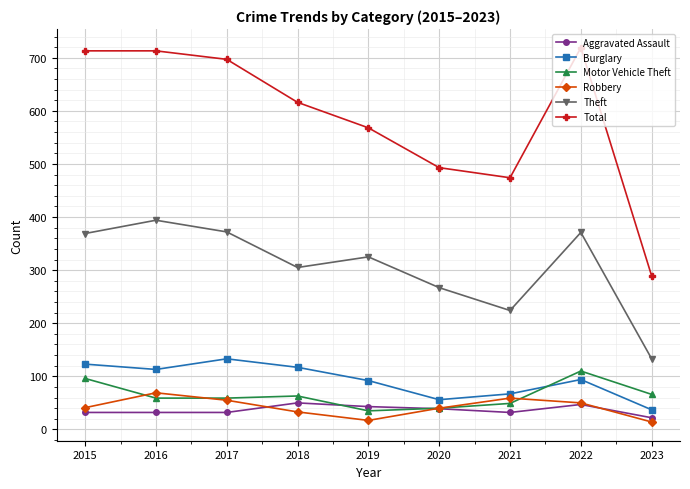

What is the maximum value shown in the chart?

719